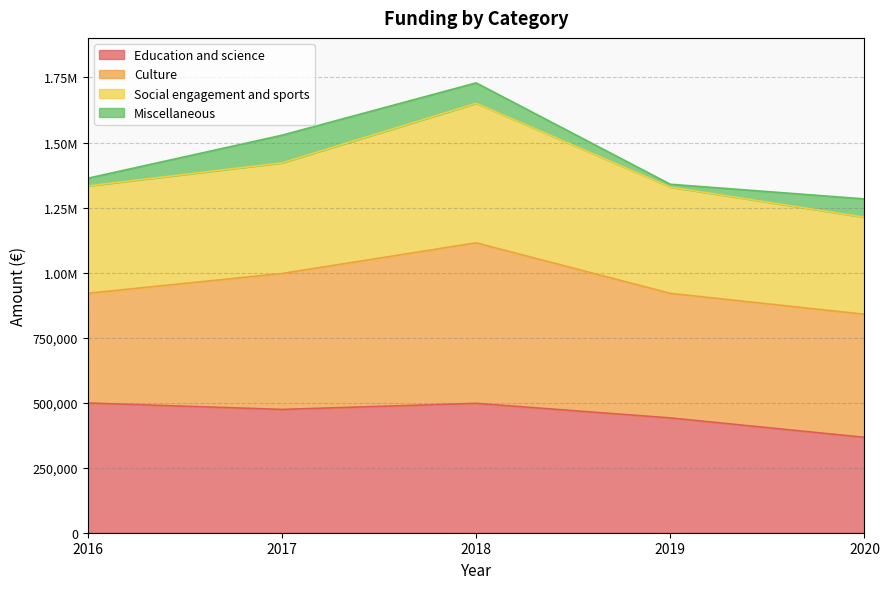

What are all the series names shown in the legend?

Education and science, Culture, Social engagement and sports, Miscellaneous